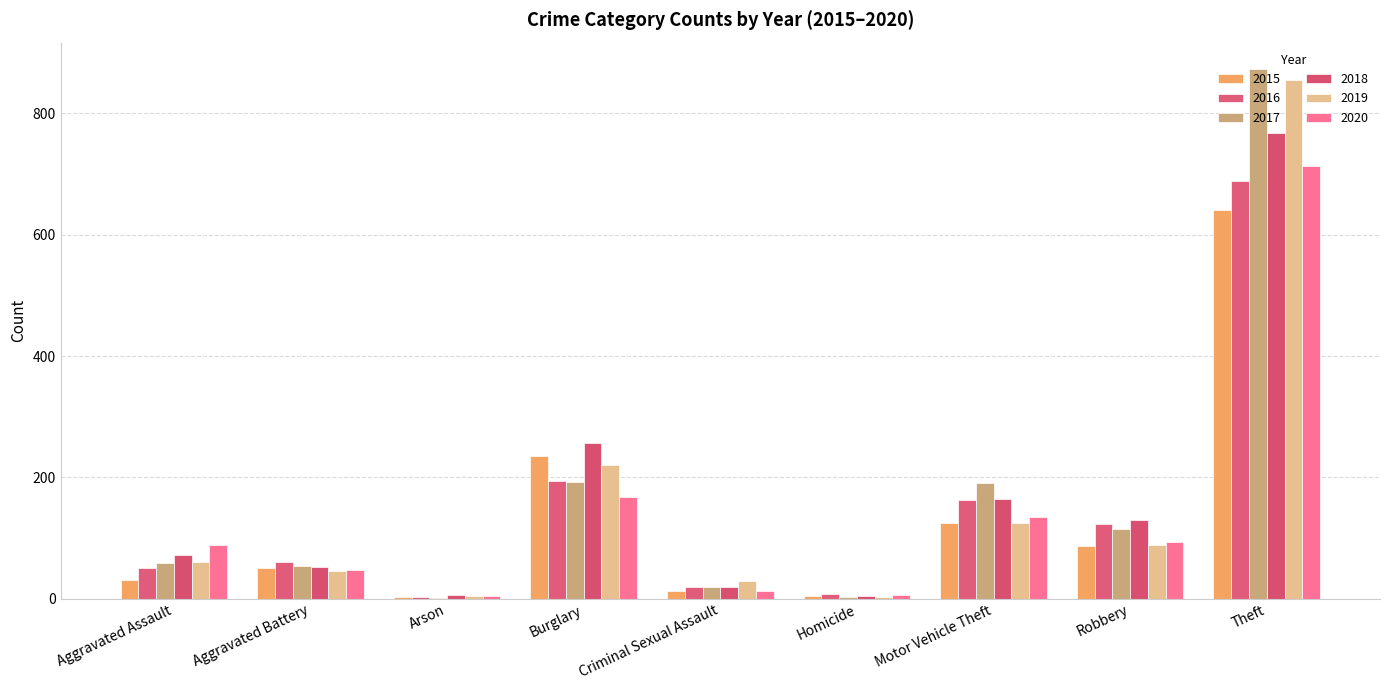

Read the 2016 value at Criminal Sexual Assault.

19